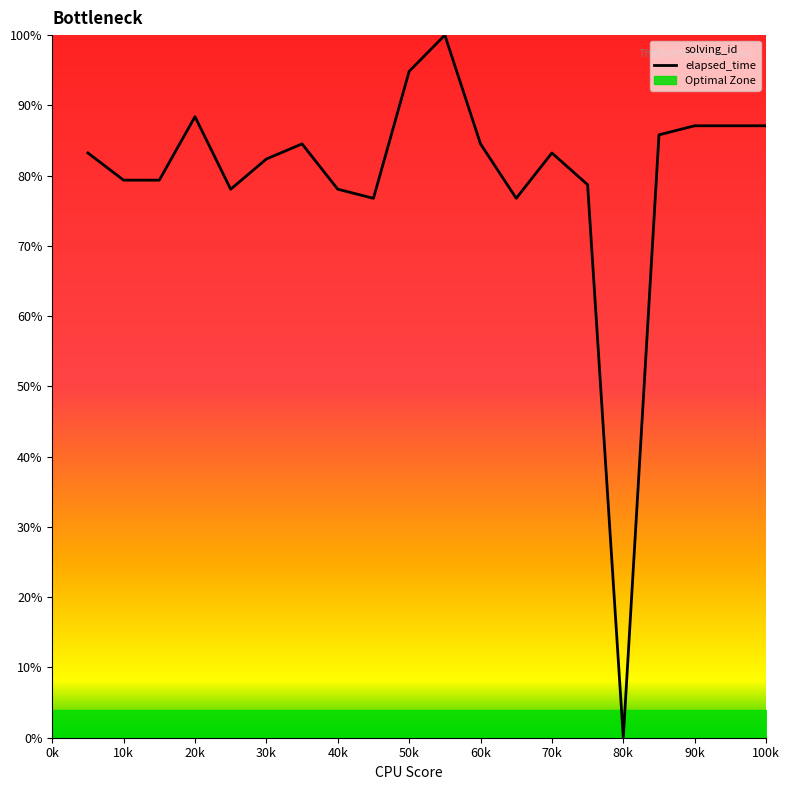

How many data points does each series have?

20